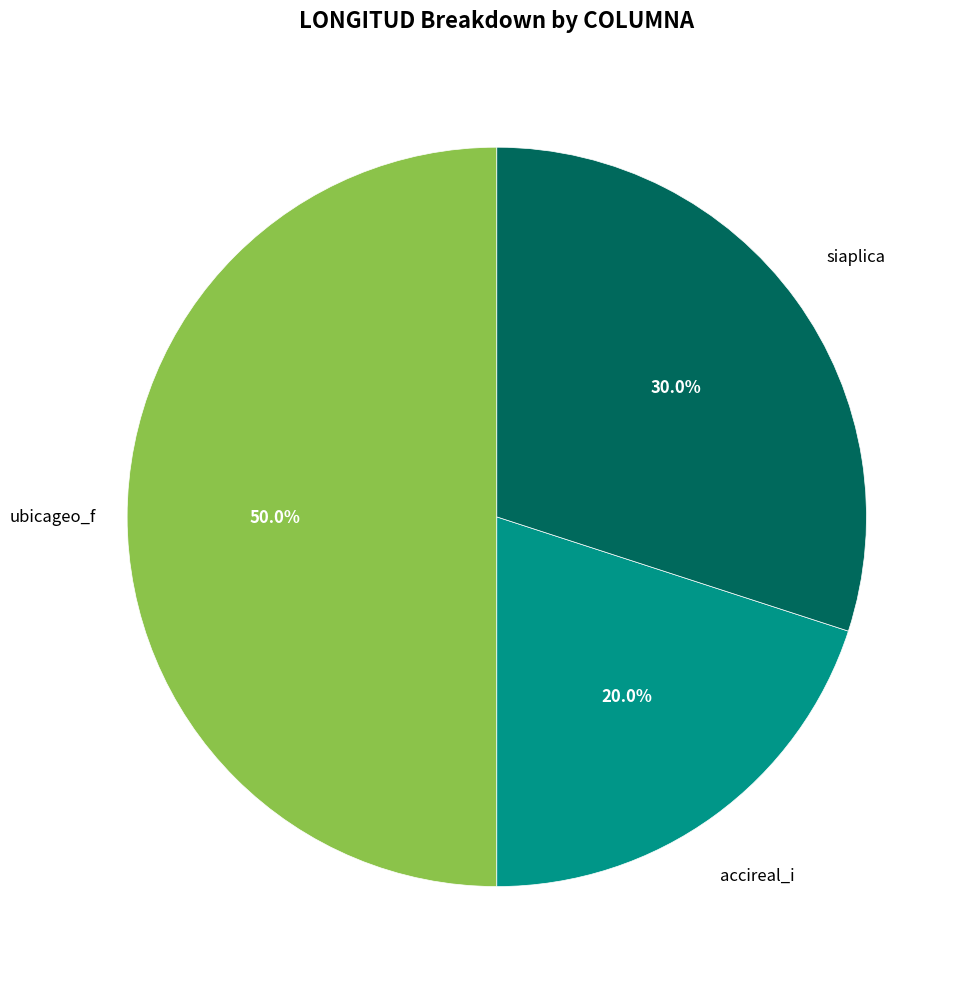

Rank the categories by value from lowest to highest.

accireal_i, siaplica, ubicageo_f